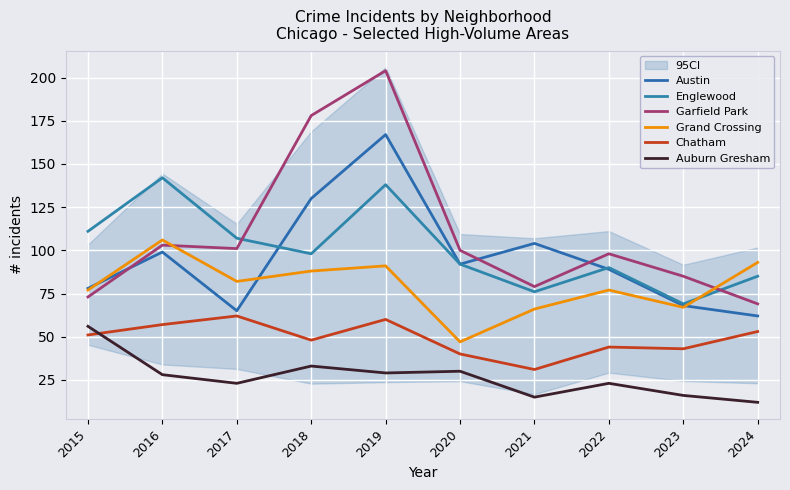

Between which two adjacent categories do Garfield Park and Englewood first intersect?

2017 and 2018